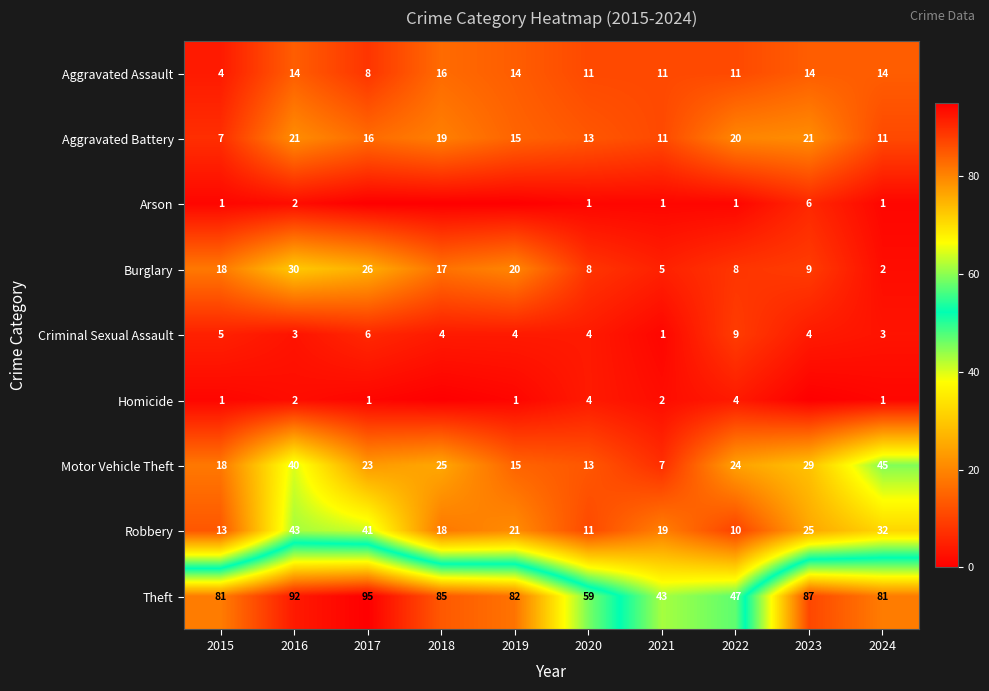

What is the difference between the maximum and minimum values in the Robbery series?

33